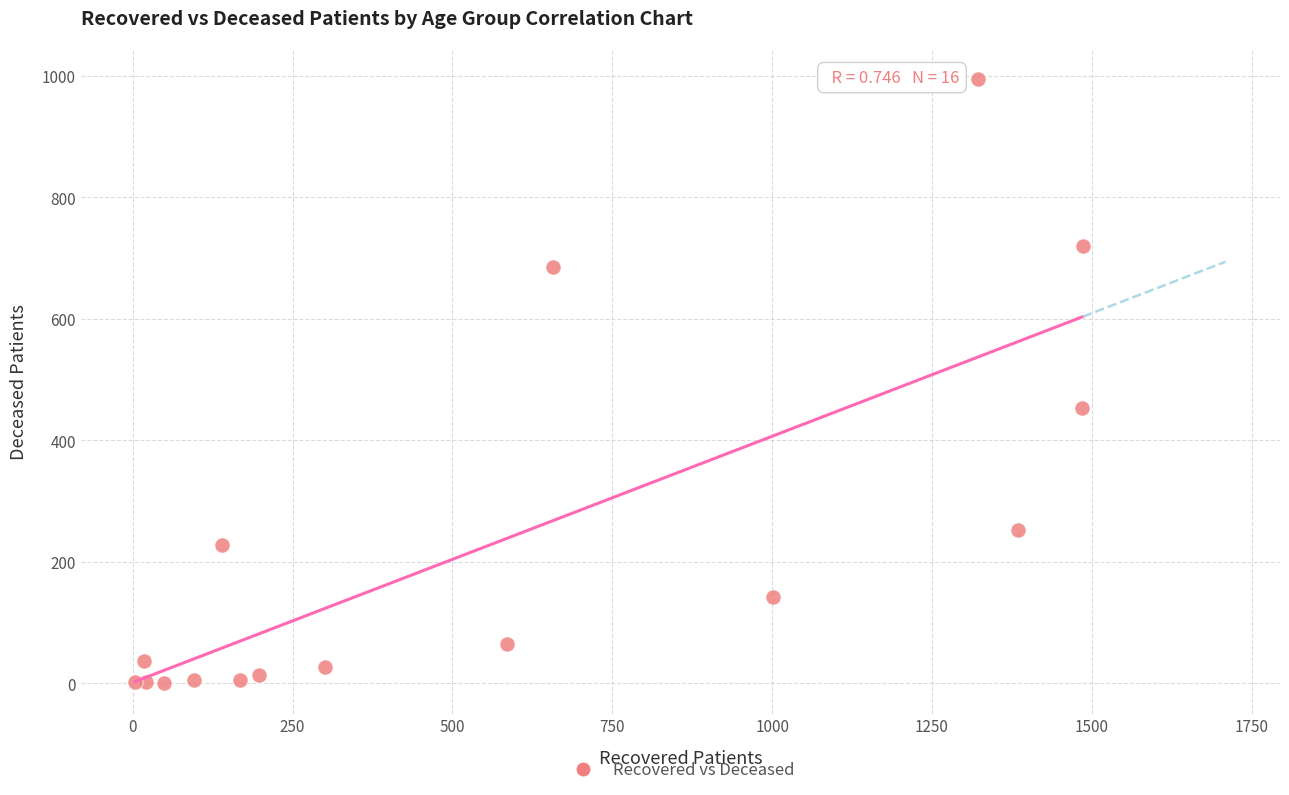

What Y value in the scatter plot is closest to 497?

454